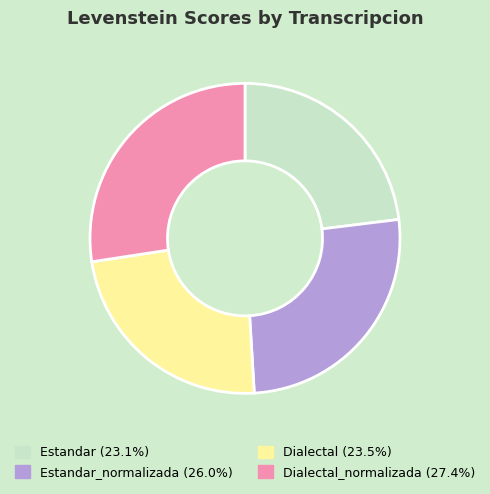

Is there a majority slice in this chart?

No